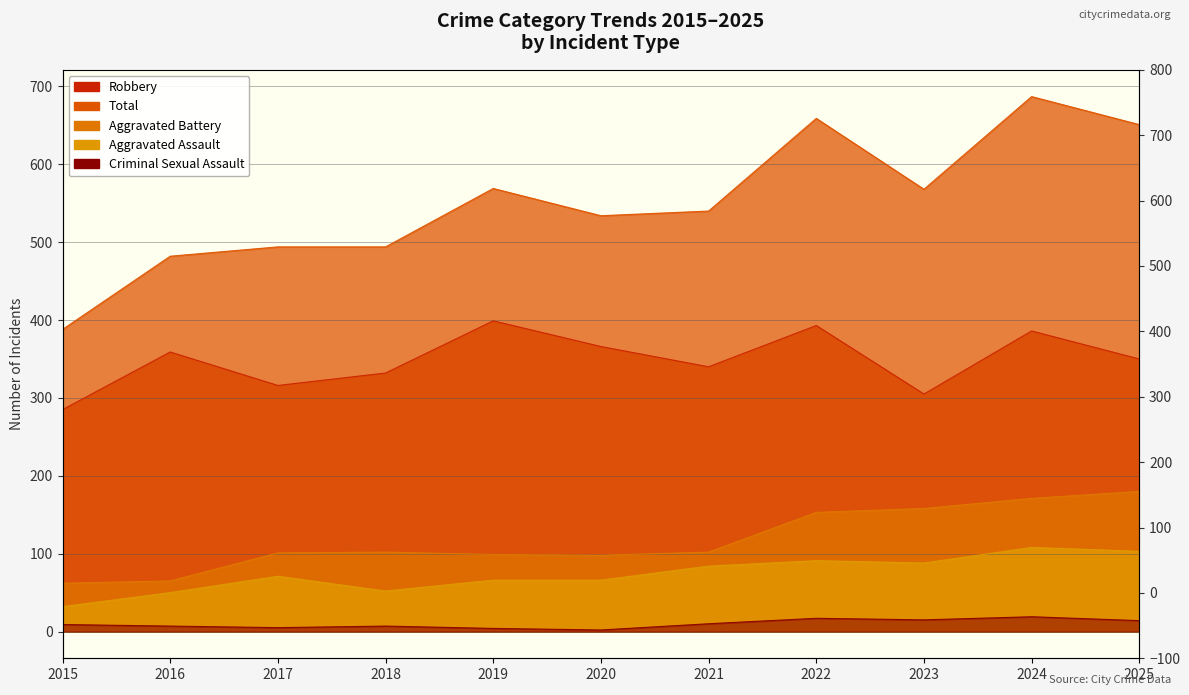

The value of Aggravated Assault at 2020 is 66. True or false?

True